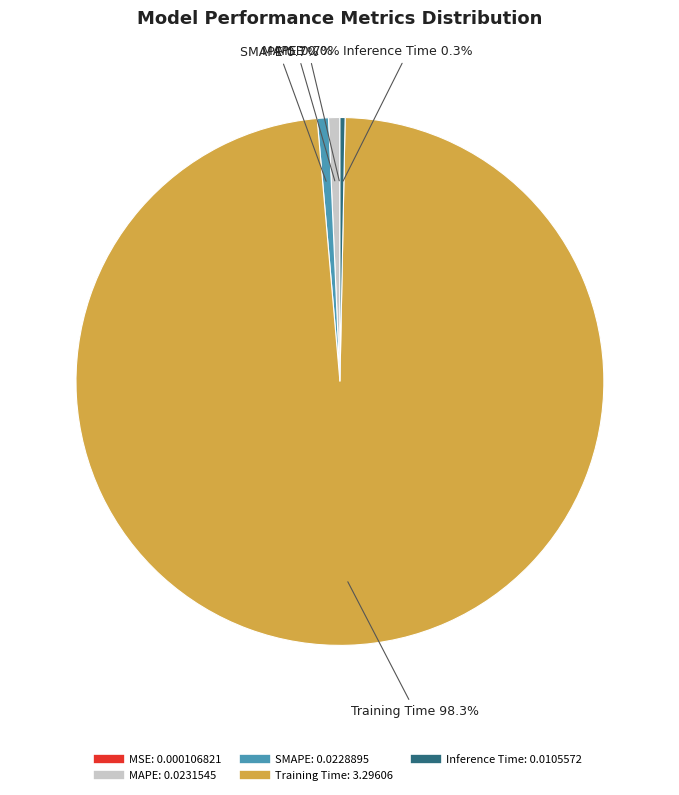

To the nearest percent, what portion does SMAPE represent?

1%